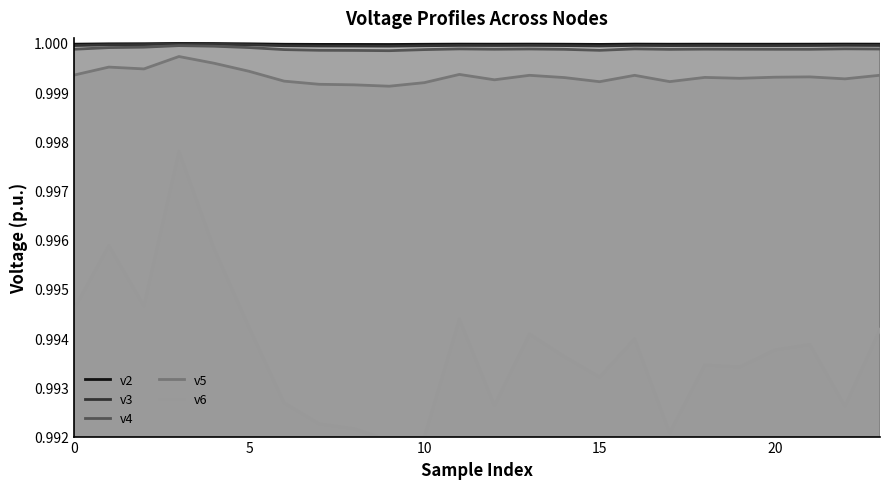

True or false: v4 and v6 cross at least once.

False